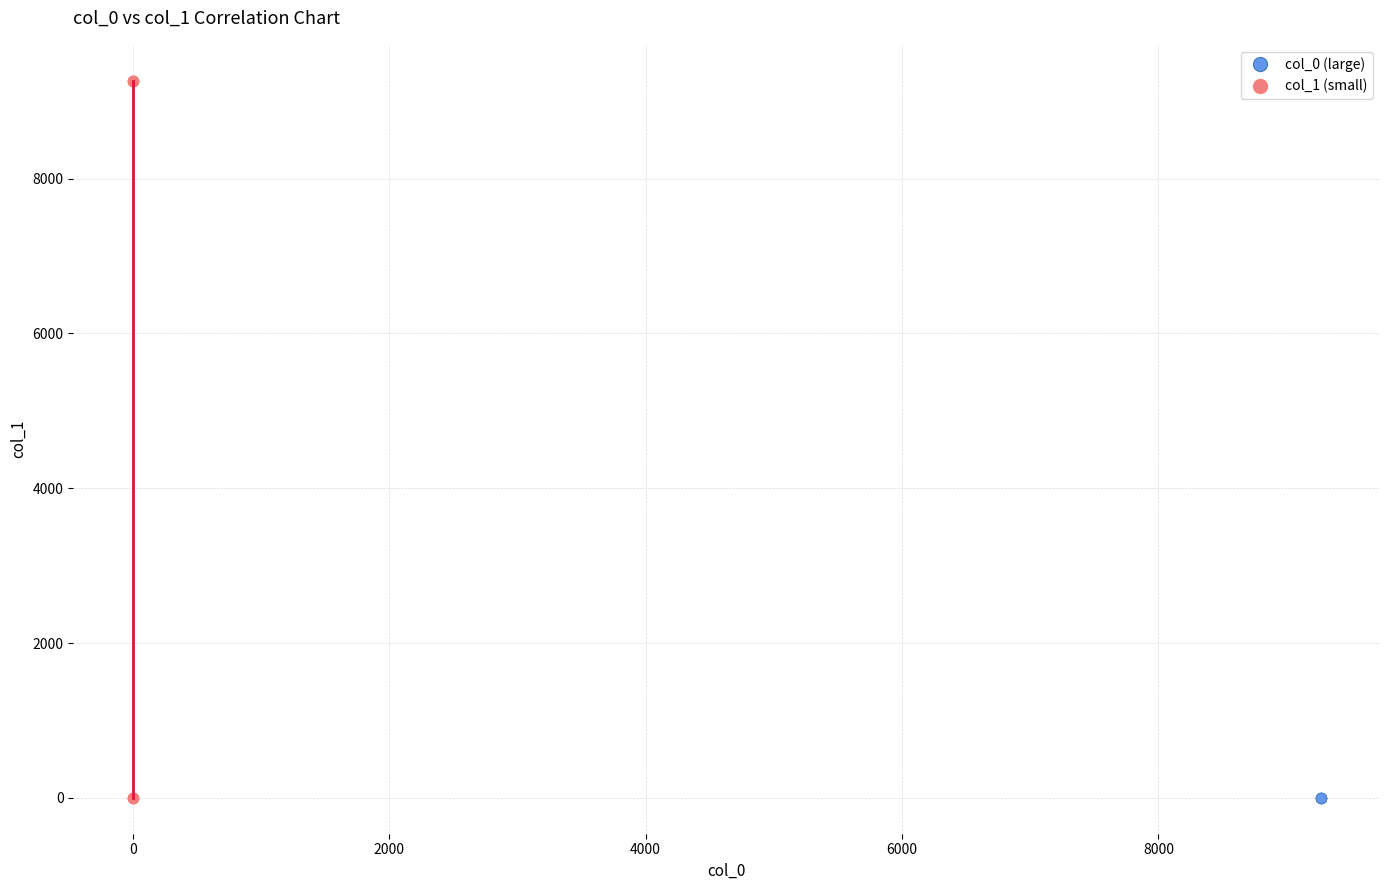

Which series reaches the maximum Y coordinate?

col_1 (small)